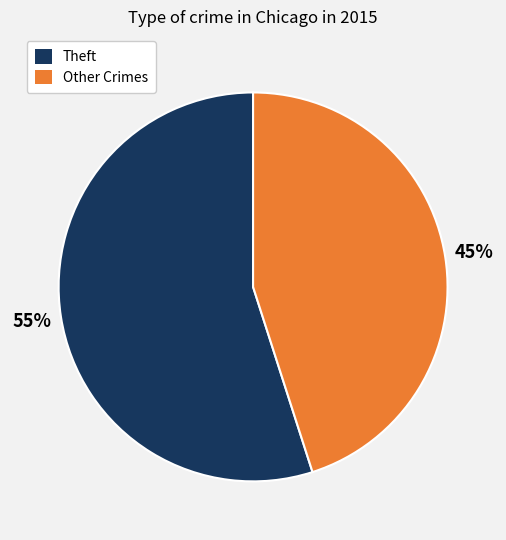

Do Theft and Other Crimes together represent more than half of the pie?

Yes